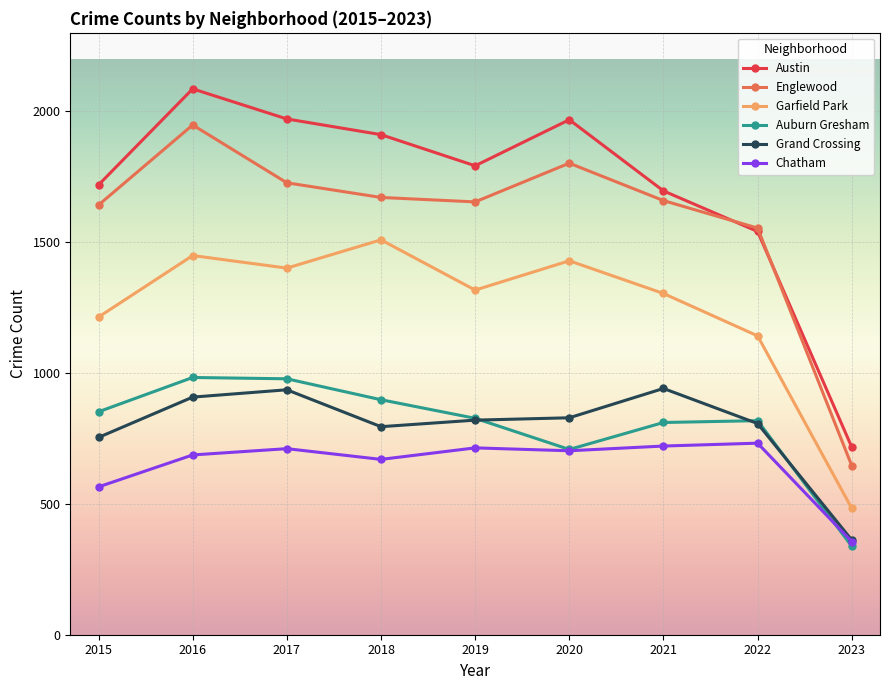

True or false: Austin and Garfield Park cross at least once.

False